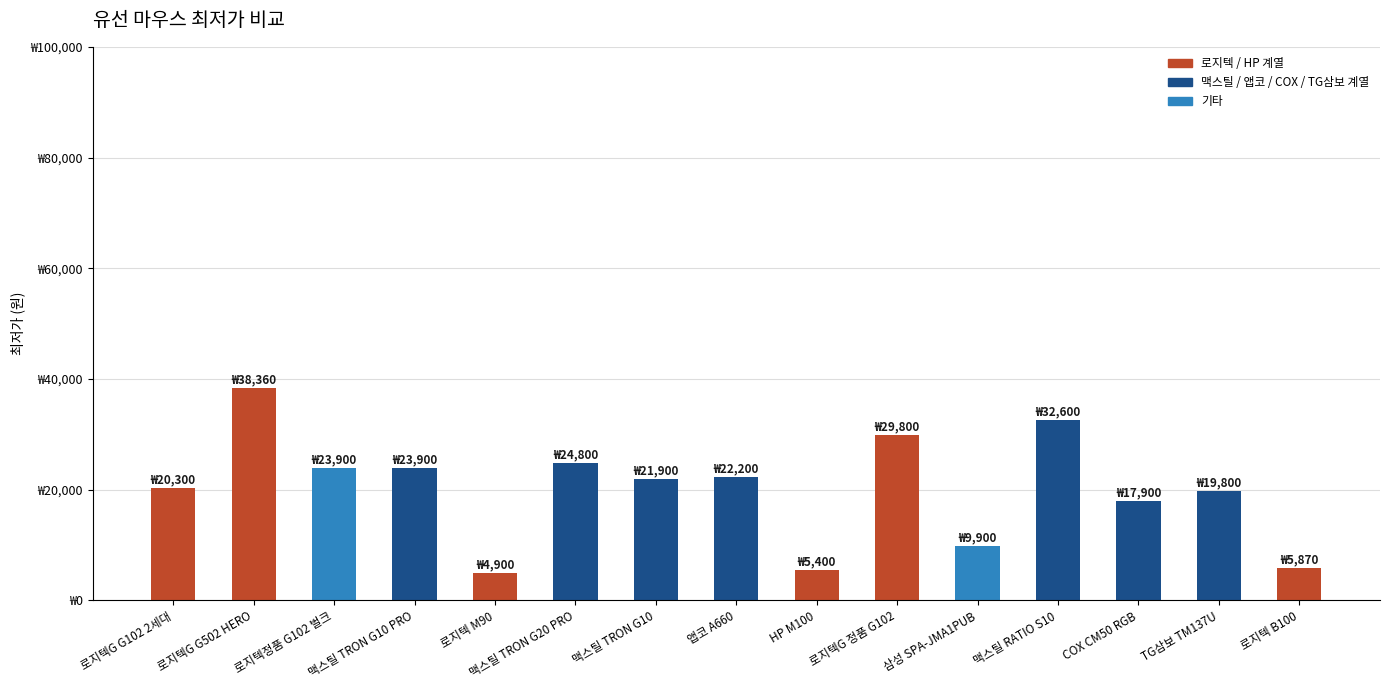

Are the bars horizontal?

No